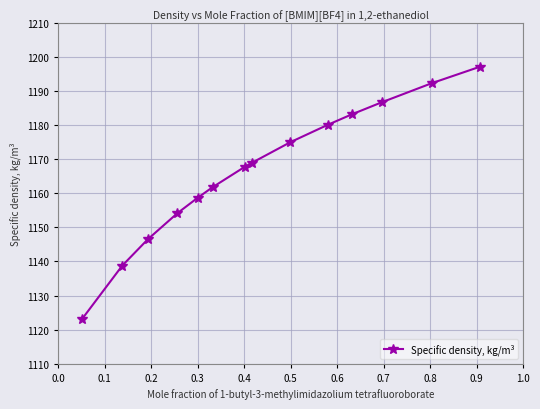

How many lines are shown in the chart?

1